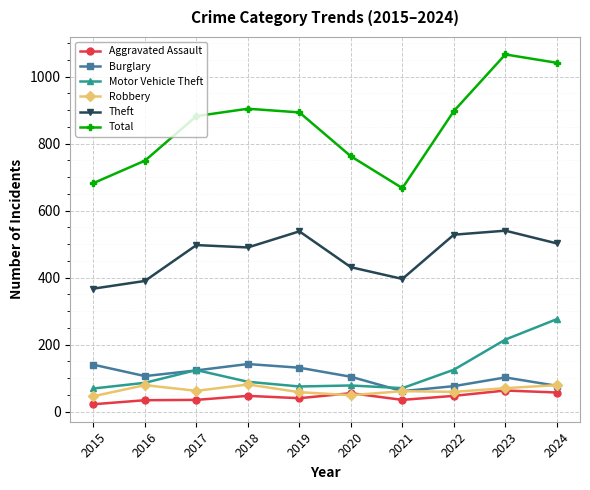

Is it true that Theft equals 221 at 2020?

False